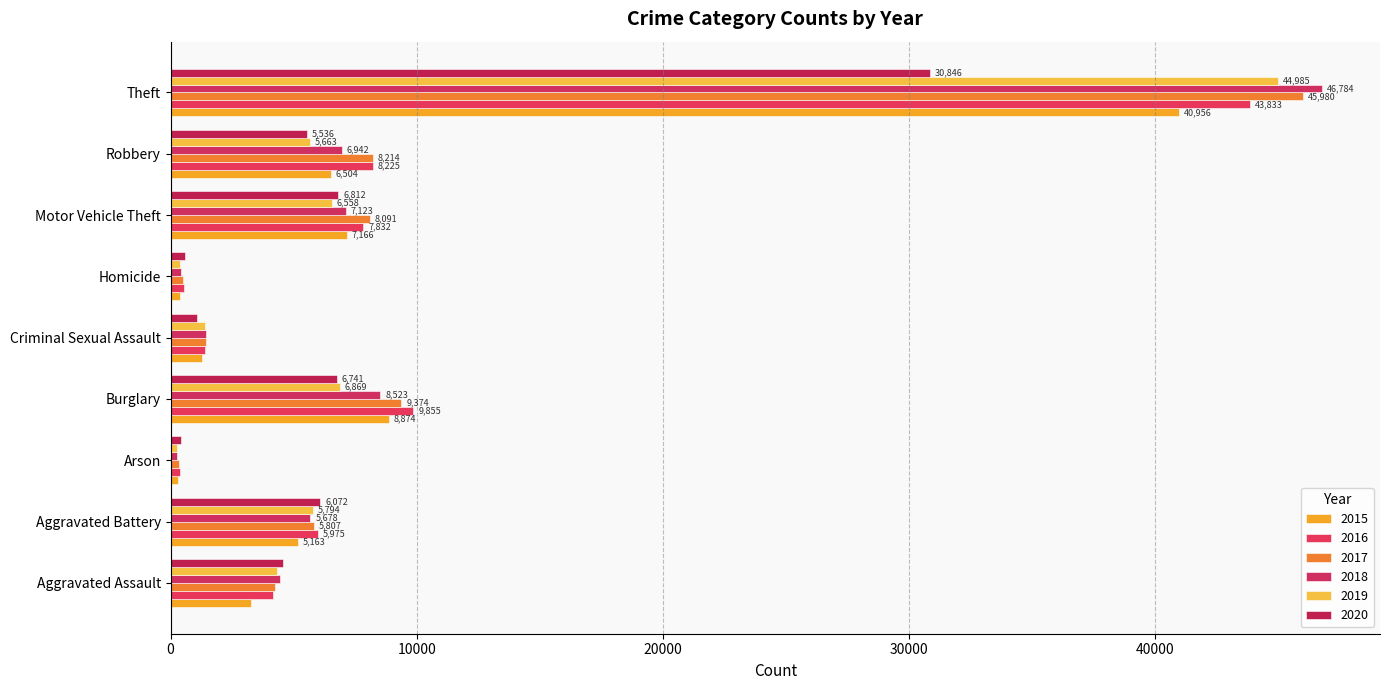

Count the number of categories in the chart.

9